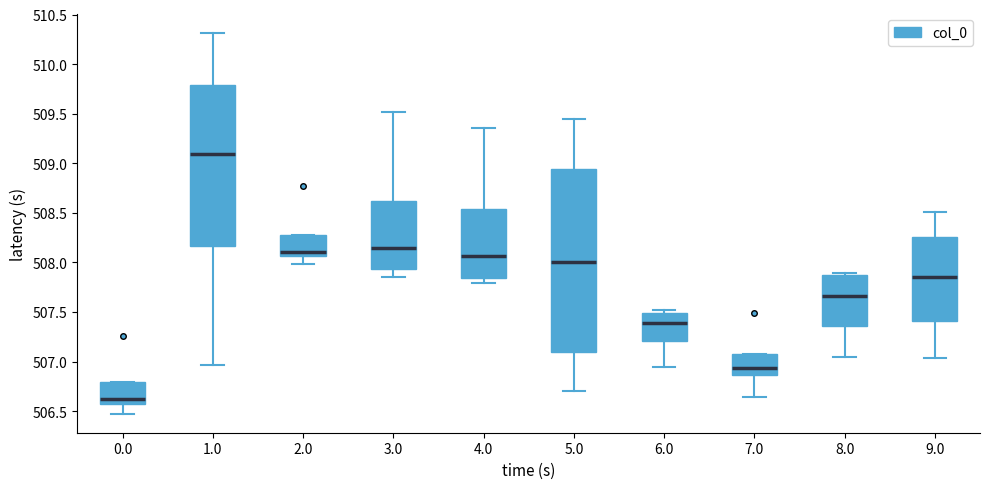

Reading left to right, transcribe this box plot: for each box, give where its median line is, the range the box spans, and where its two whiskers end, as read against the y-axis. The values are not printed on the chart, so give them approximately, as read against the axis.

0.0: median 506.65, box 506.60 to 506.80, whiskers 506.50 to 506.80
1.0: median 509.10, box 508.15 to 509.80, whiskers 506.95 to 510.30
2.0: median 508.10, box 508.05 to 508.30, whiskers 508.00 to 508.30
3.0: median 508.15, box 507.95 to 508.60, whiskers 507.85 to 509.50
4.0: median 508.05, box 507.85 to 508.55, whiskers 507.80 to 509.35
5.0: median 508.00, box 507.10 to 508.95, whiskers 506.70 to 509.45
6.0: median 507.40, box 507.20 to 507.50, whiskers 506.95 to 507.50 (just above the box's upper edge)
7.0: median 506.95, box 506.85 to 507.10, whiskers 506.65 to 507.10
8.0: median 507.65, box 507.35 to 507.85, whiskers 507.05 to 507.90
9.0: median 507.85, box 507.40 to 508.25, whiskers 507.05 to 508.50